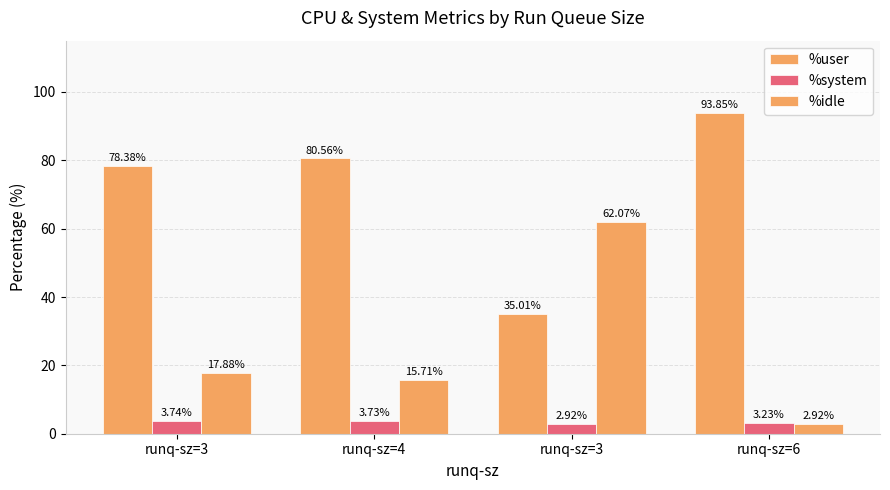

Is the value of %user at runq-sz=4 greater than the value of %idle at runq-sz=3?

Yes